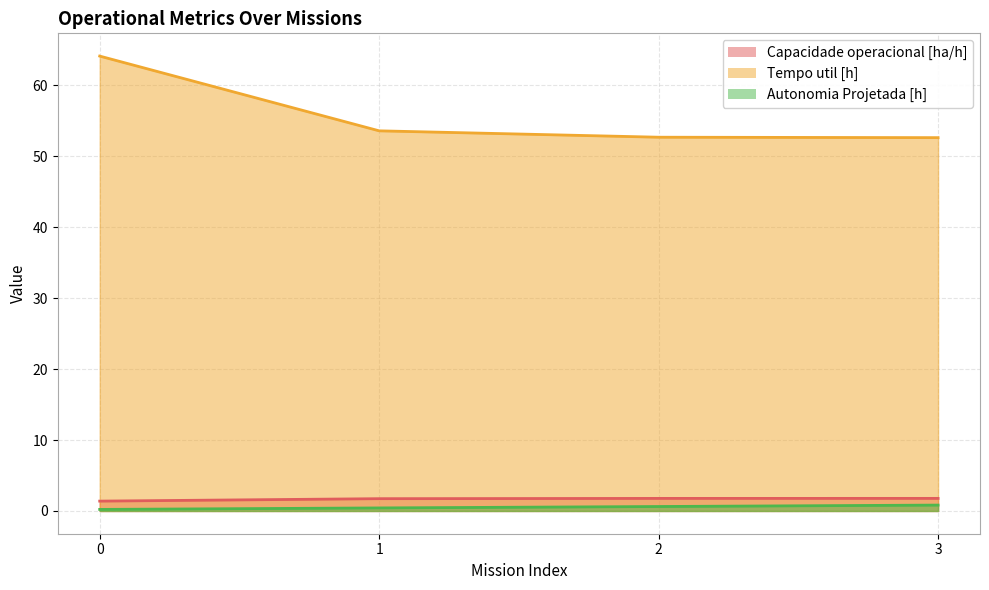

What is the difference between the maximum and minimum values in the Tempo util [h] series?

11.5